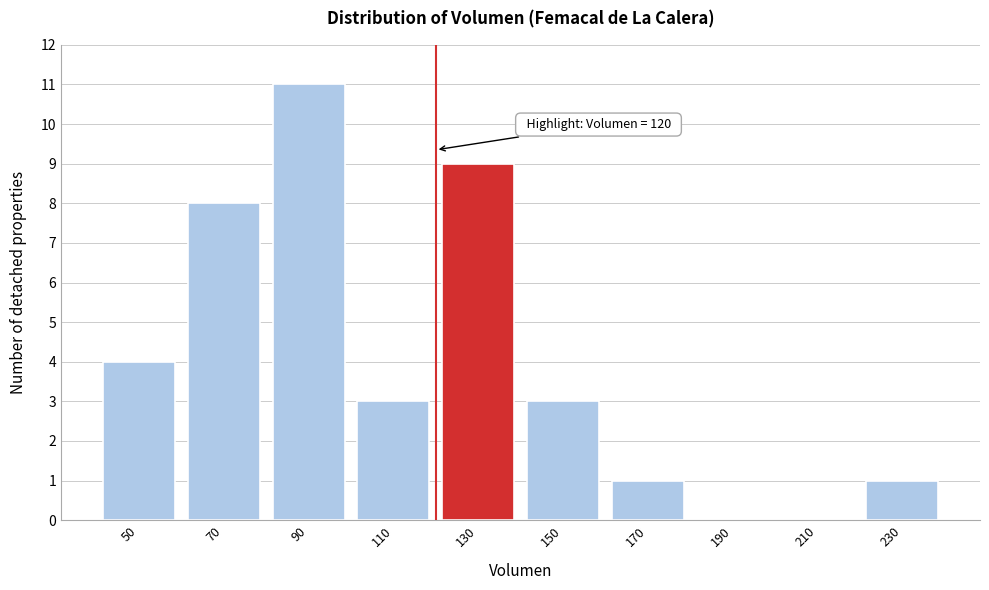

Over which range of the x-axis is the bar tallest?

80 to 100